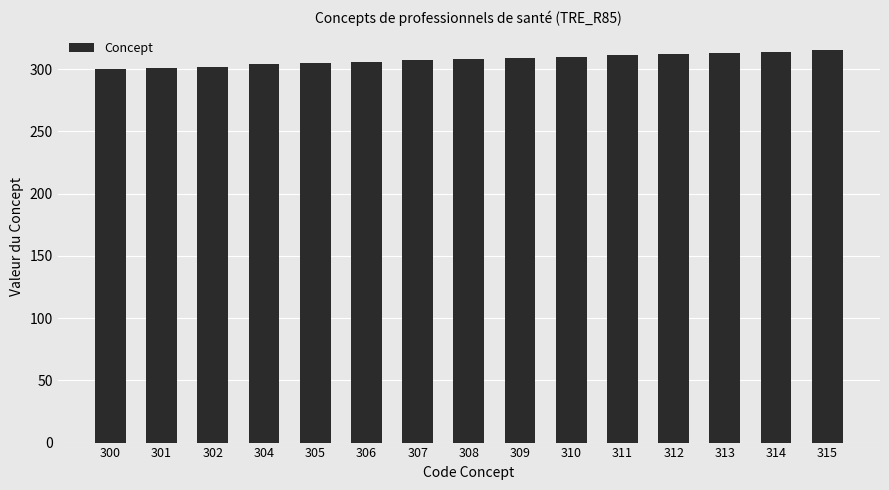

True or false: the data shows 315 at 315.

True